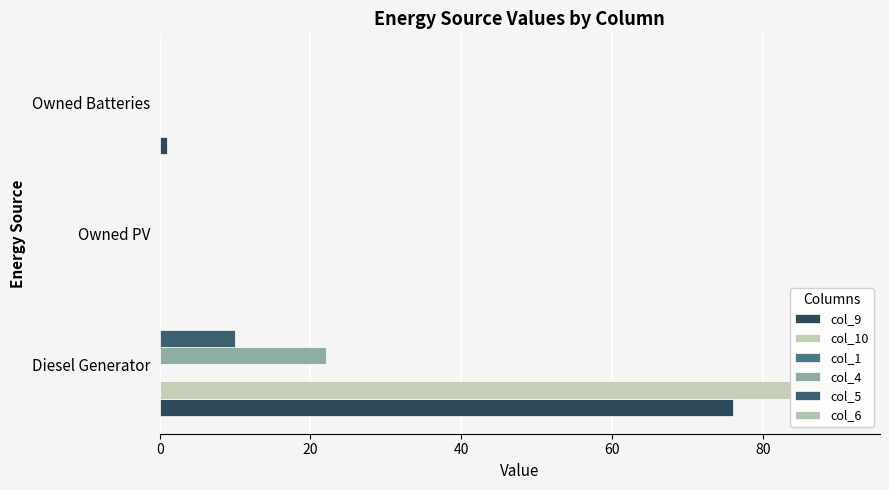

What is the highest value of the col_9 series?

76.0